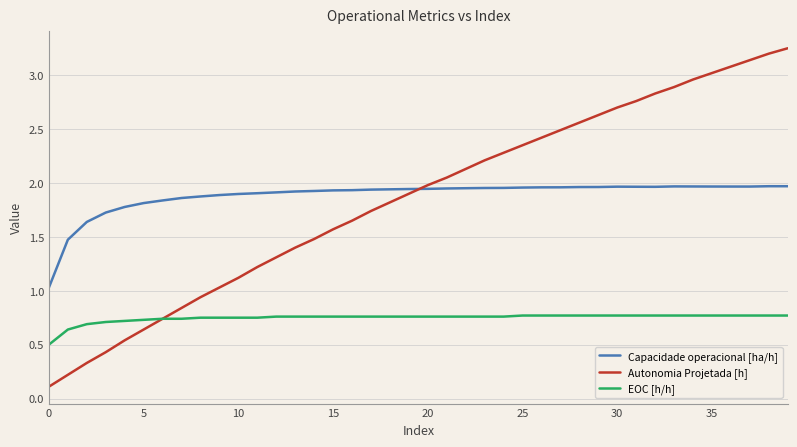

True or false: Capacidade operacional [ha/h] and EOC [h/h] cross at least once.

False